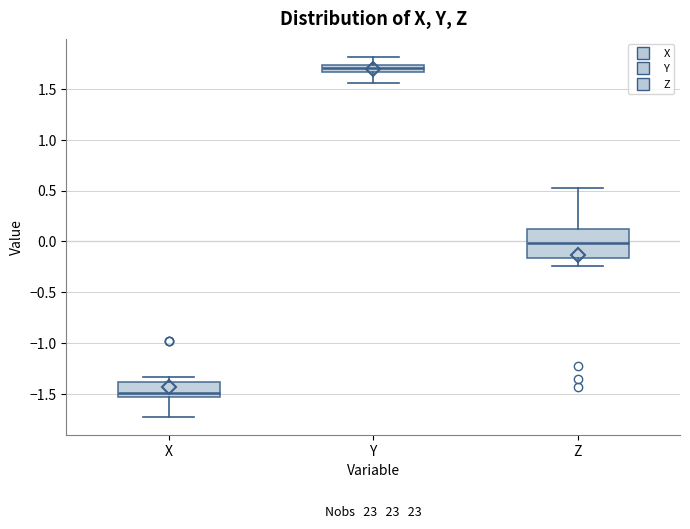

Which box has the lowest median line?

X